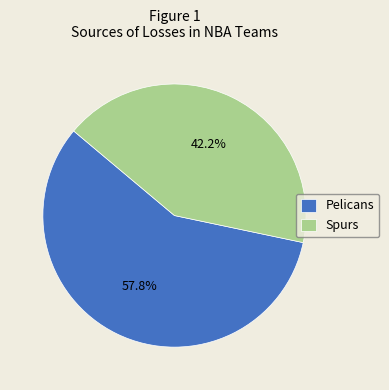

How many segments does this pie chart have?

2